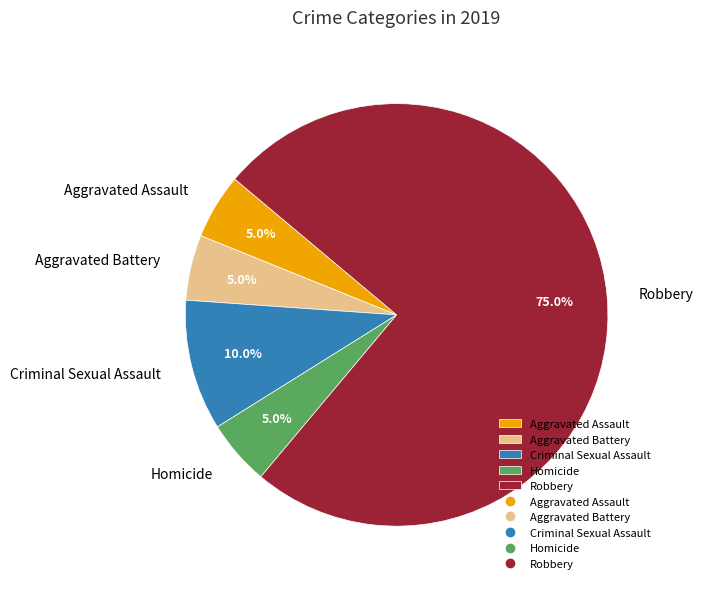

What percentage is the Robbery slice, to the nearest percent?

75%